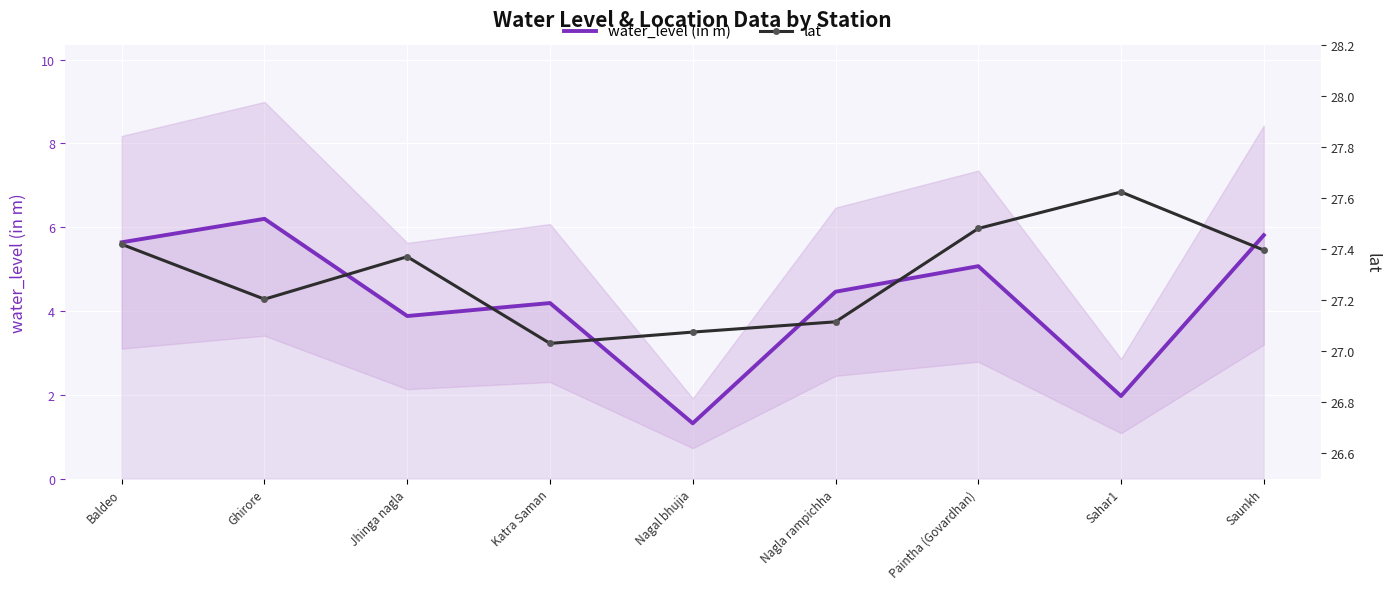

What position from the right is Katra Saman?

6